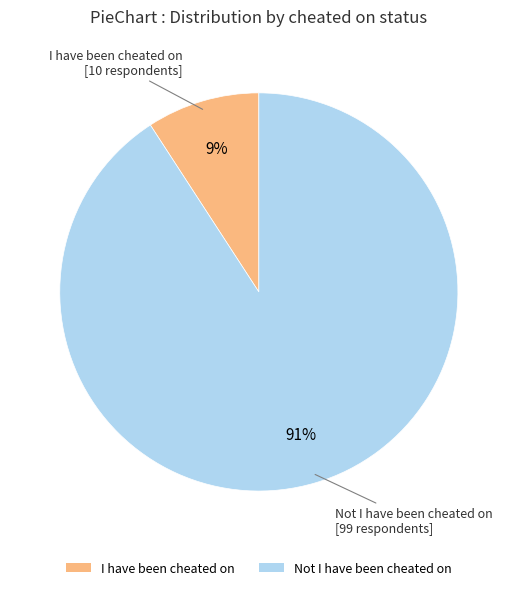

Combined, do I have been cheated on and Not I have been cheated on account for over 50%?

Yes